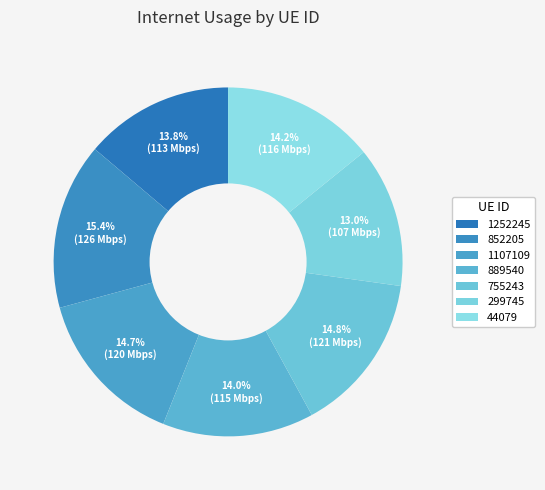

Count the number of slices in the pie.

7